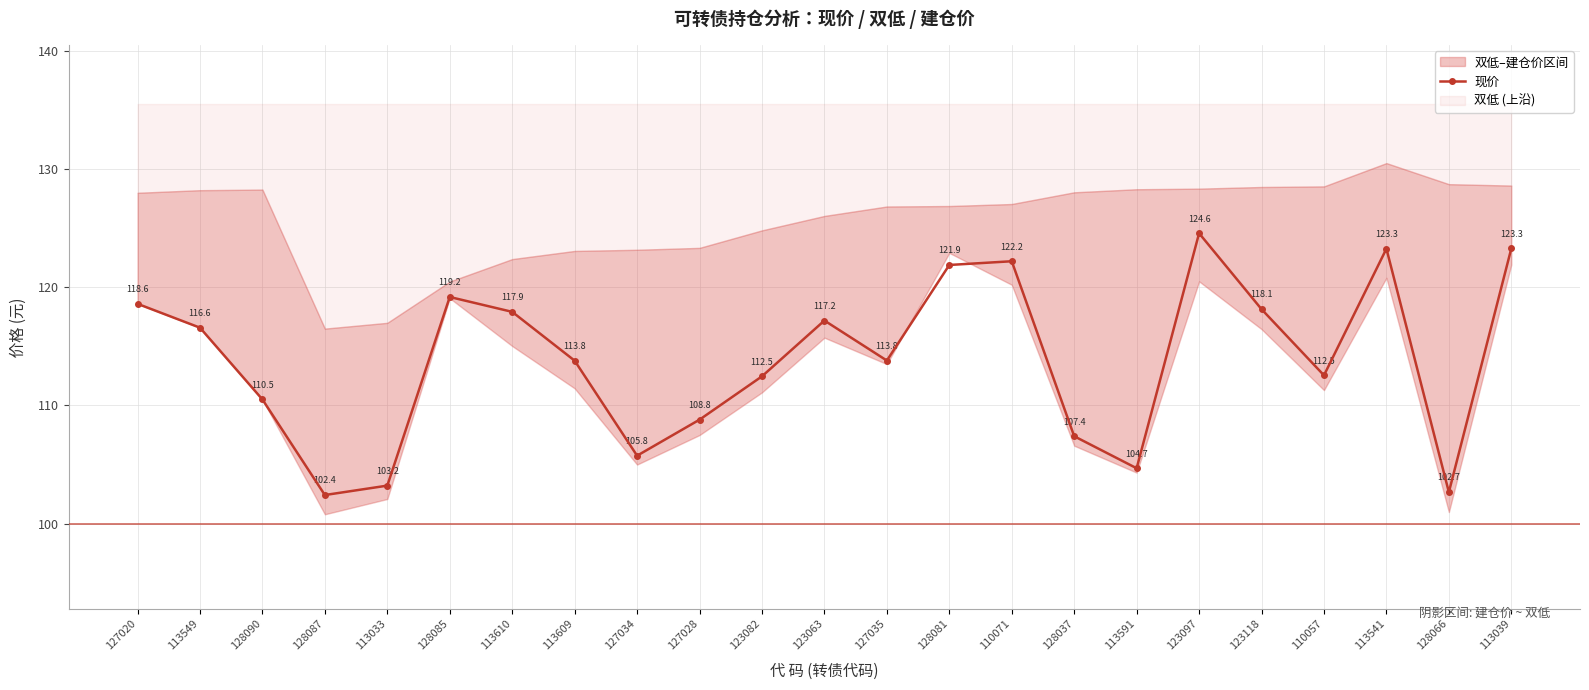

Rank the categories by value from highest to lowest.

123097, 113039, 113541, 110071, 128081, 128085, 127020, 123118, 113610, 123063, 113549, 127035, 113609, 110057, 123082, 128090, 127028, 128037, 127034, 113591, 113033, 128066, 128087